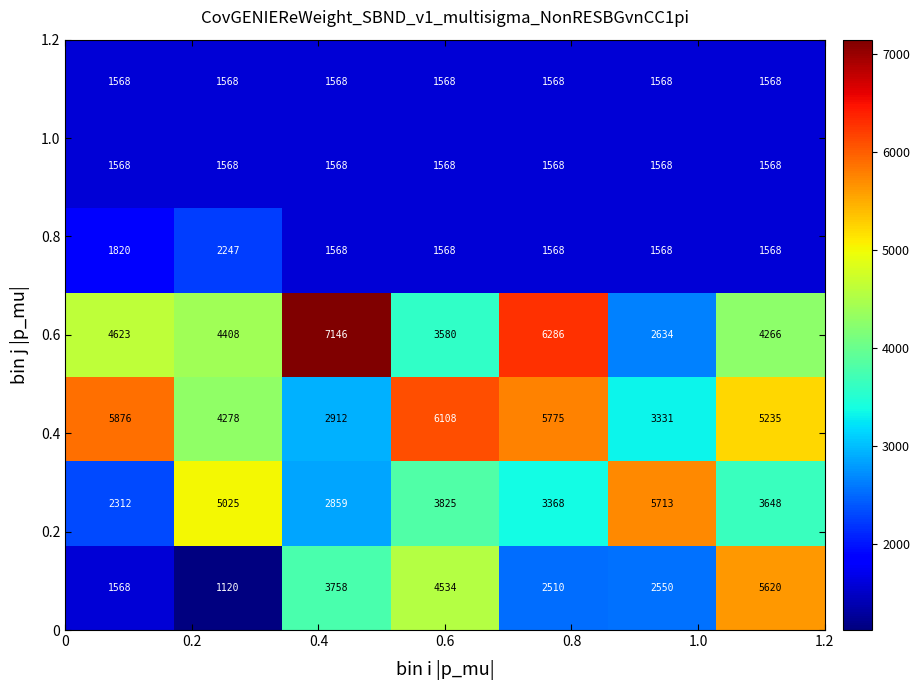

What is the smallest value displayed?

1120